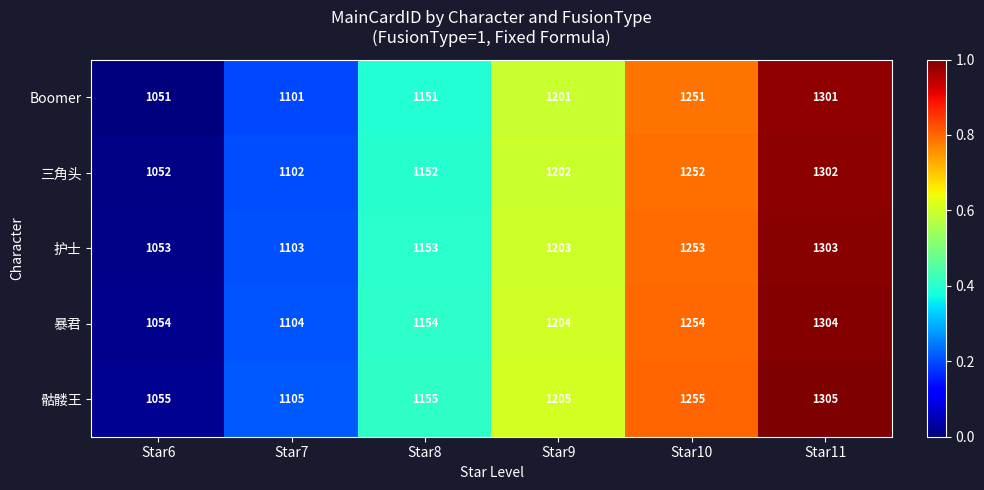

Reading left to right, extract all data points from this chart.

Boomer: Star6=1051	Star7=1101	Star8=1151	Star9=1201	Star10=1251	Star11=1301
三角头: Star6=1052	Star7=1102	Star8=1152	Star9=1202	Star10=1252	Star11=1302
护士: Star6=1053	Star7=1103	Star8=1153	Star9=1203	Star10=1253	Star11=1303
暴君: Star6=1054	Star7=1104	Star8=1154	Star9=1204	Star10=1254	Star11=1304
骷髅王: Star6=1055	Star7=1105	Star8=1155	Star9=1205	Star10=1255	Star11=1305